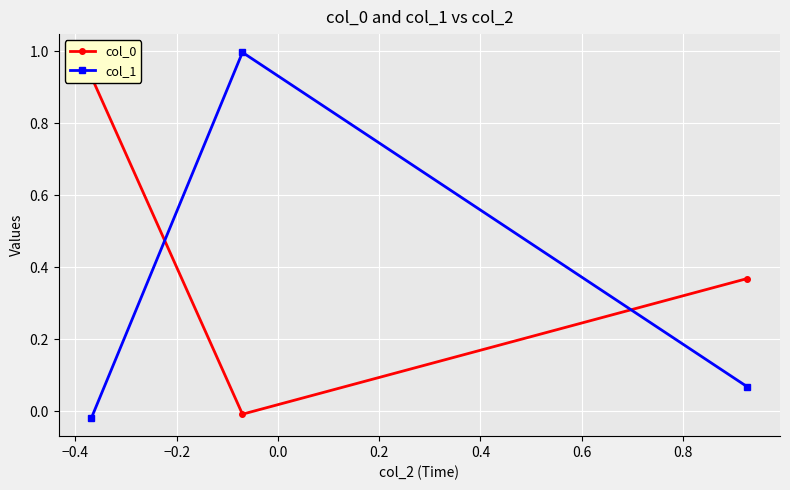

What is the highest value of the col_1 series?

1.0